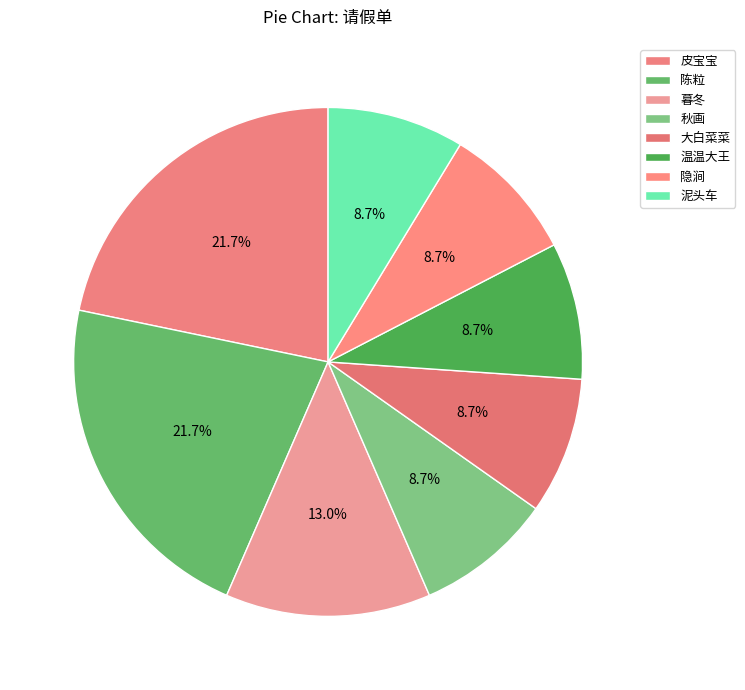

Is there any slice that represents more than half of the pie?

No